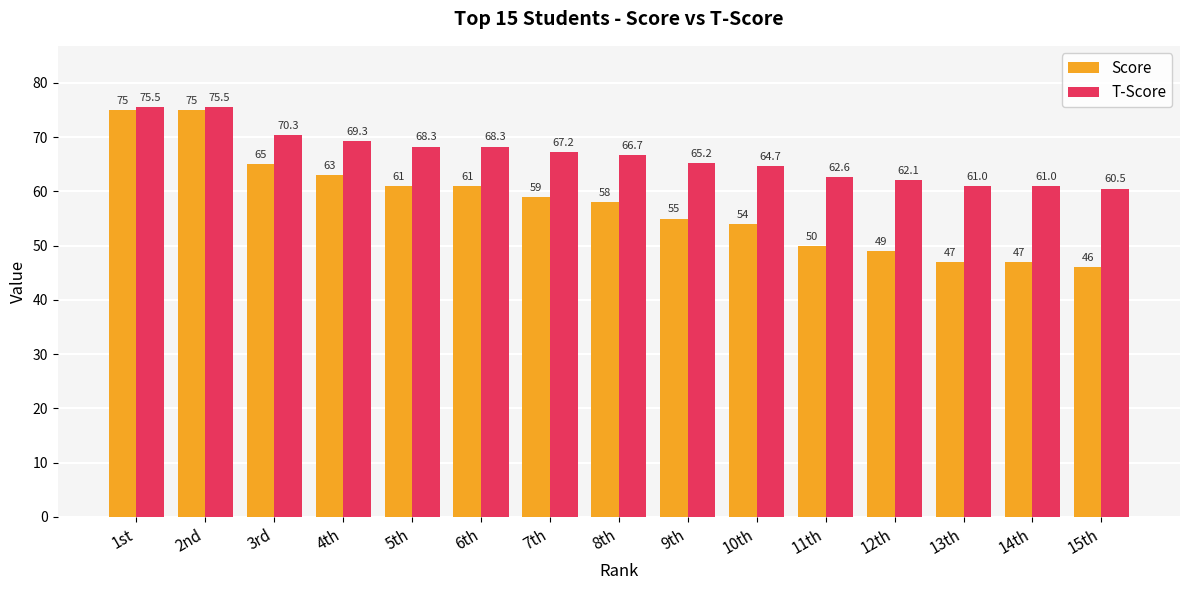

What is the value of the T-Score bar at the 11th from the left?

62.6